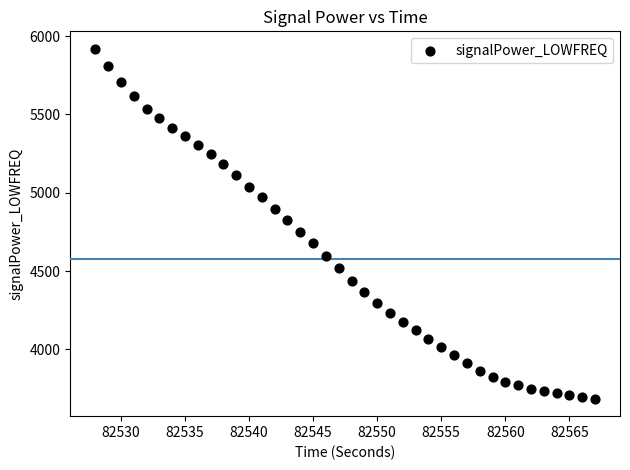

What is the range of Y values (max minus min)?

2233.8